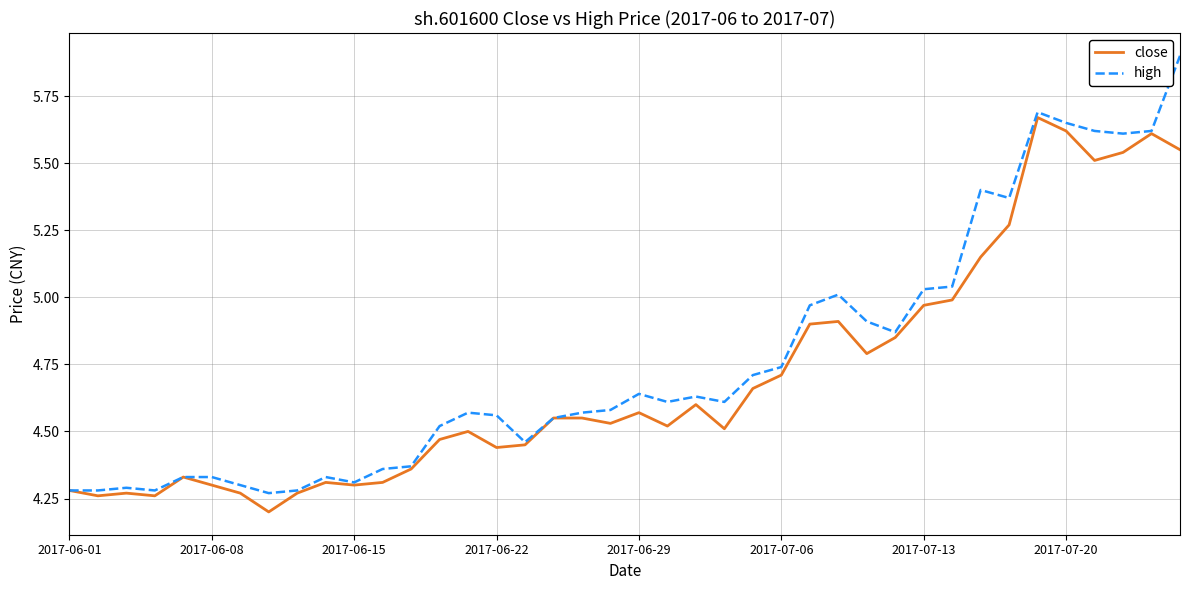

Rank the series by their maximum value, from highest to lowest.

high, close